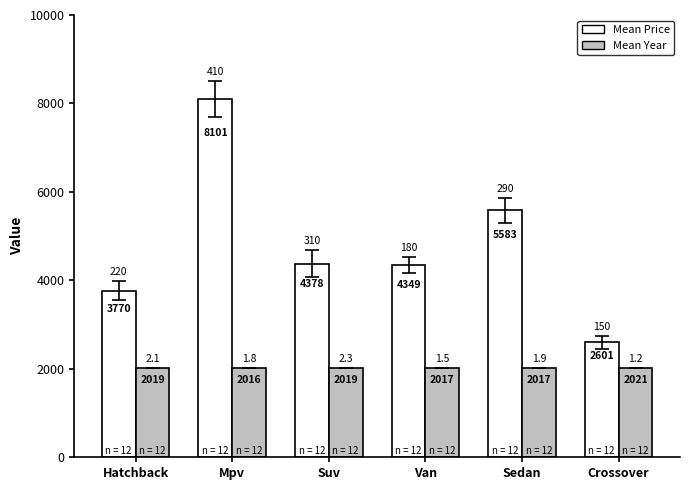

What is the average value of the Mean Price series?

4797